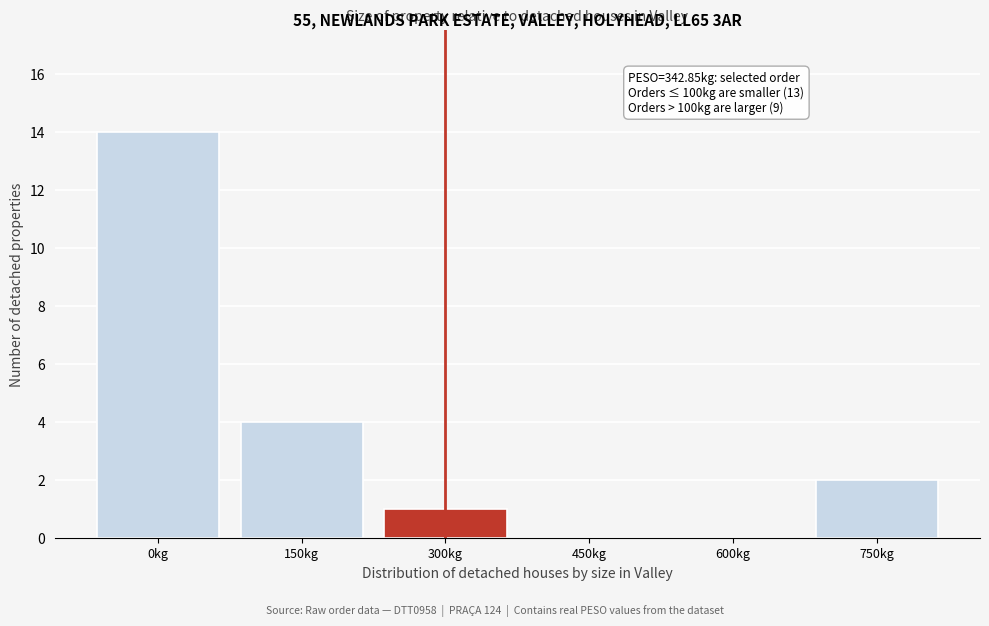

Reading right to left, what are all the values shown in this chart?

750kg=2	600kg=0	450kg=0	300kg=1	150kg=4	0kg=14